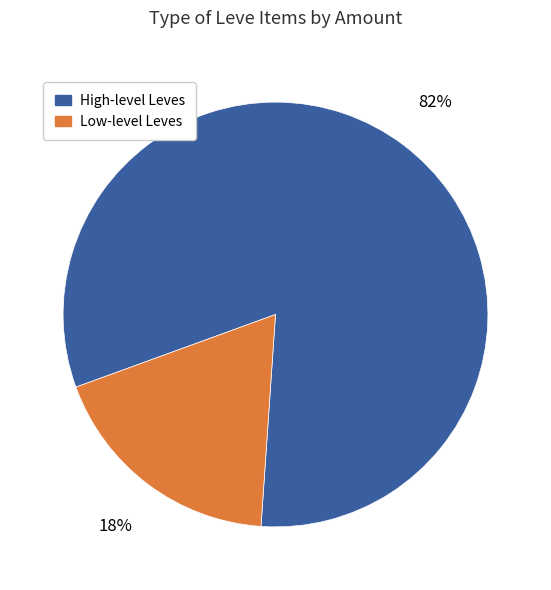

Is there a majority slice in this chart?

Yes